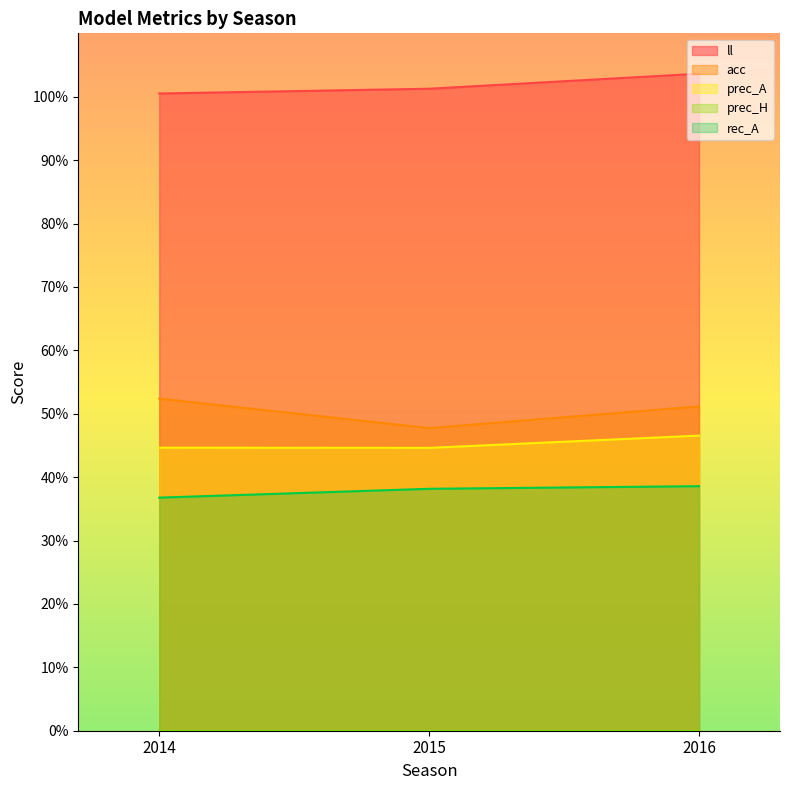

The value of ll at 2016 is 1.0. True or false?

True